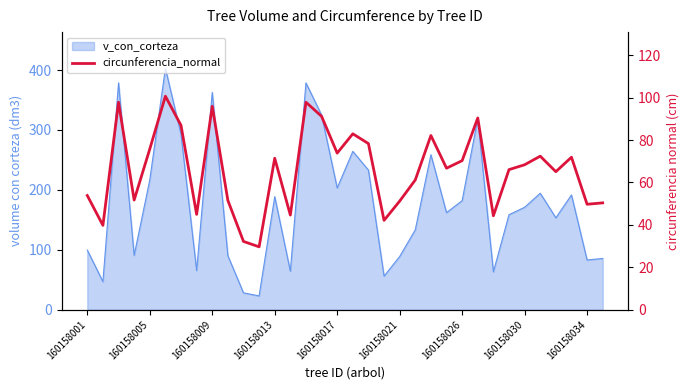

How many interior local peaks (higher than both neighbors) does the data have?

10